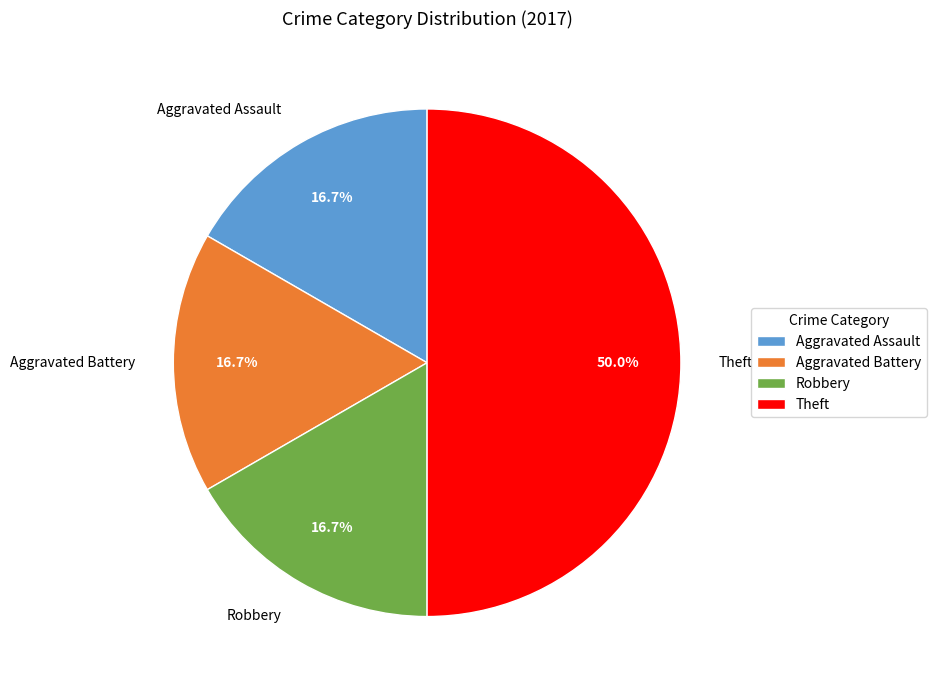

To the nearest percent, what percentage of the pie is Theft?

50%